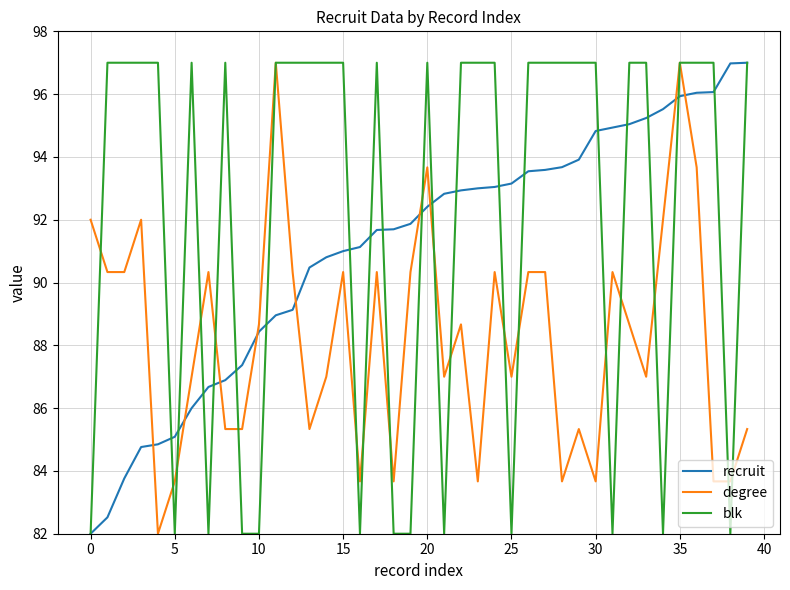

True or false: recruit and degree intersect in this chart.

True